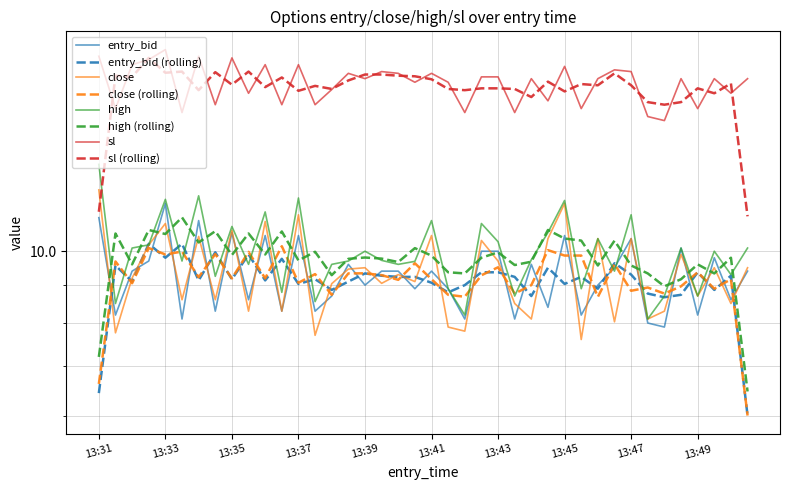

What is the sum of all close values?

374.2